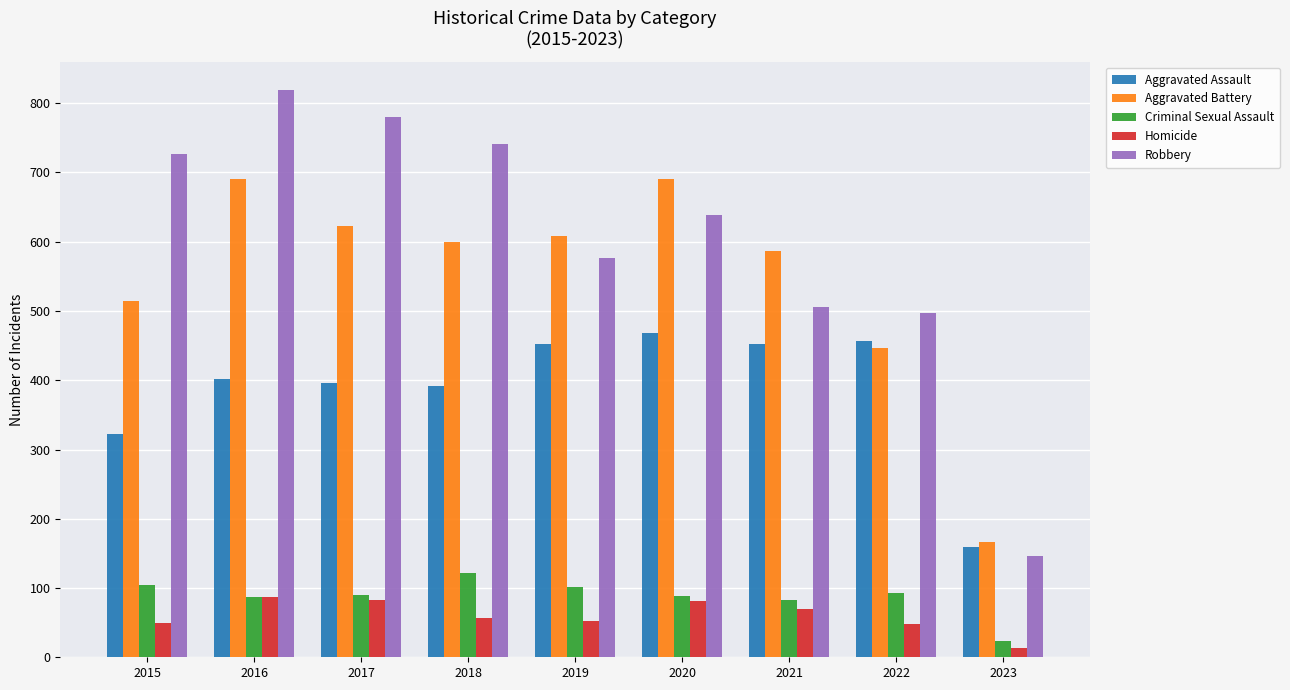

What is the value of the Robbery bar at the 1st from the left?

726